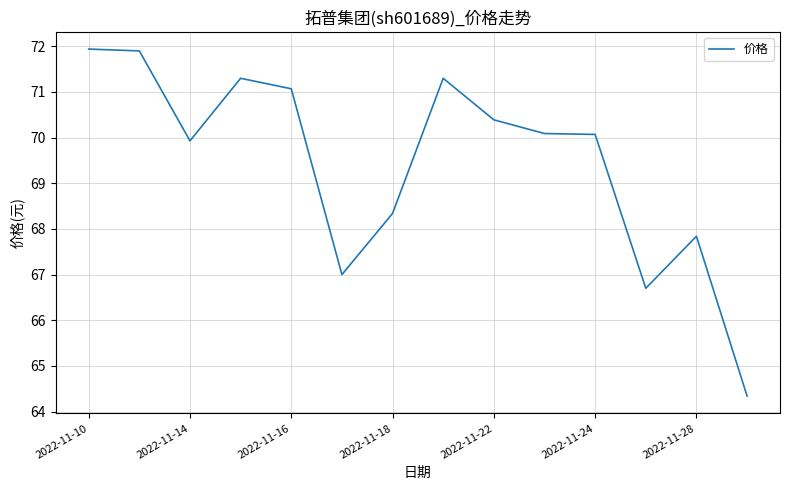

What is the maximum value shown in the chart?

71.9